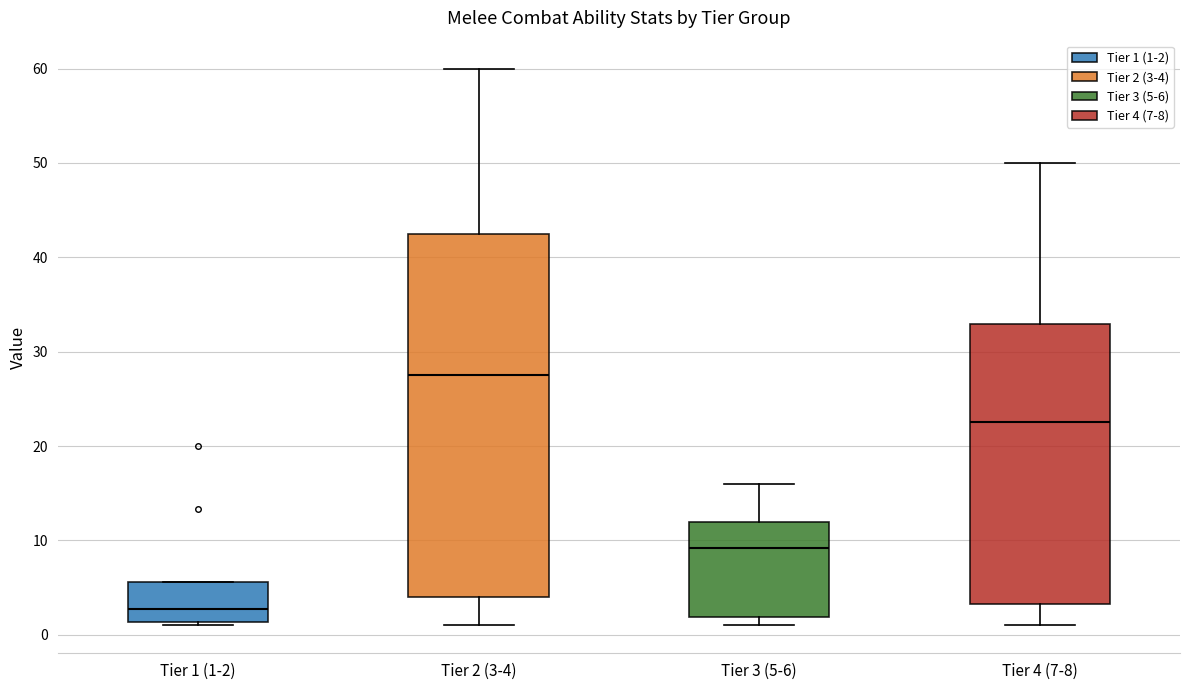

Which box has the lowest median line?

Tier 1 (1-2)